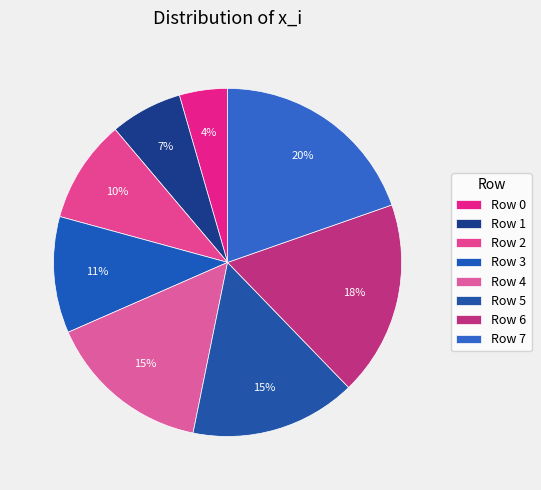

How many slices are in this pie chart?

8